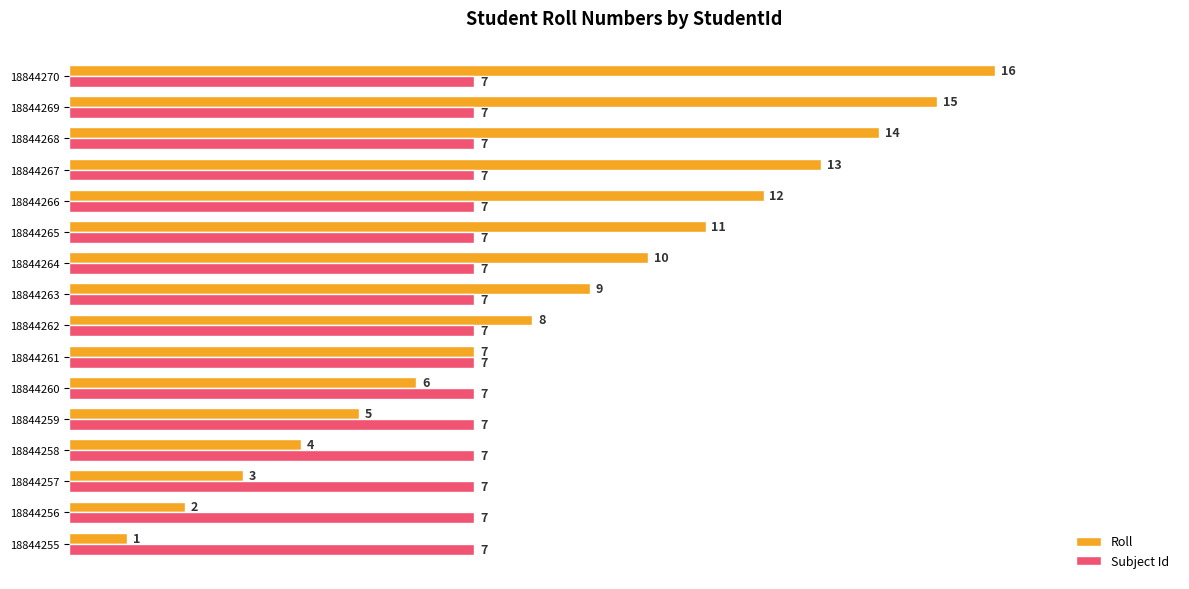

What is the difference between the second highest and minimum values in the Roll series?

14